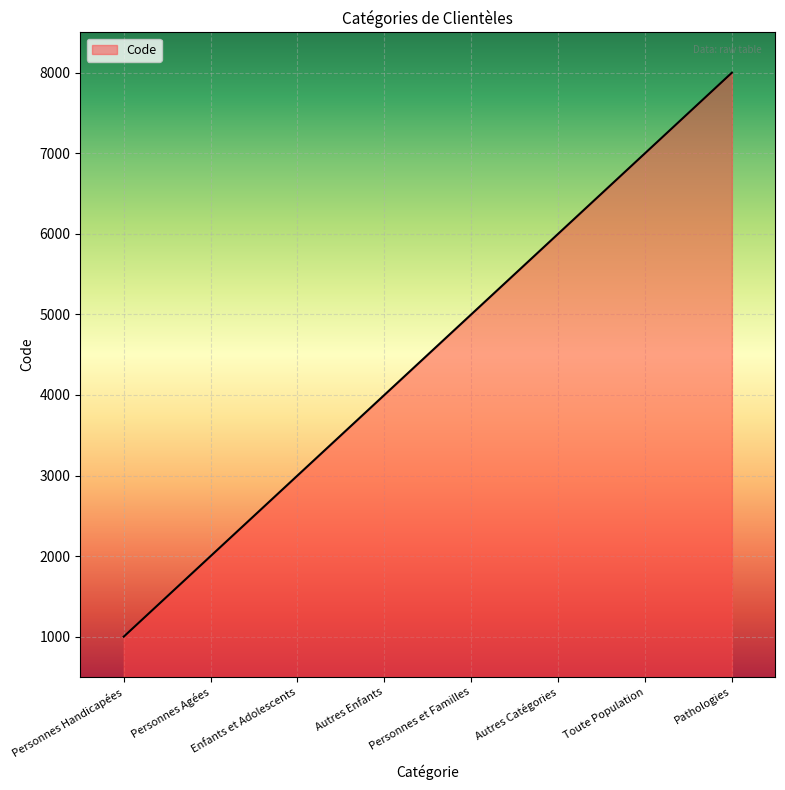

What is the difference between the second highest and minimum values?

6000